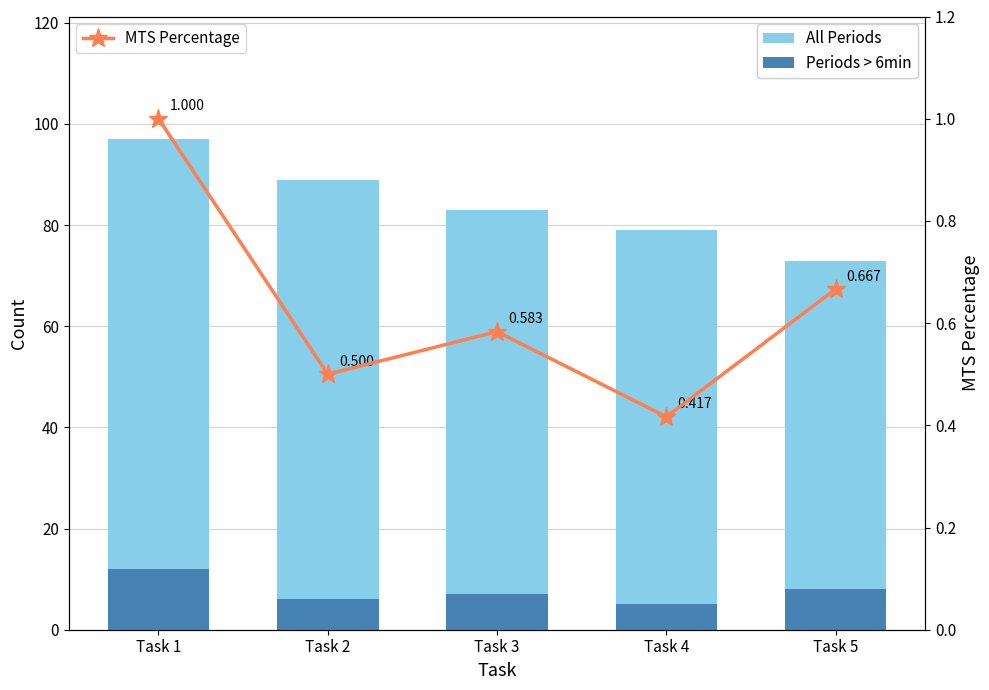

Reading left to right, list all the values displayed in this chart.

All Periods: Task 1=97.0	Task 2=89.0	Task 3=83.0	Task 4=79.0	Task 5=73.0
Periods > 6min: Task 1=12.0	Task 2=6.0	Task 3=7.0	Task 4=5.0	Task 5=8.0
MTS Percentage: Task 1=1.0	Task 2=0.5	Task 3=0.6	Task 4=0.4	Task 5=0.7